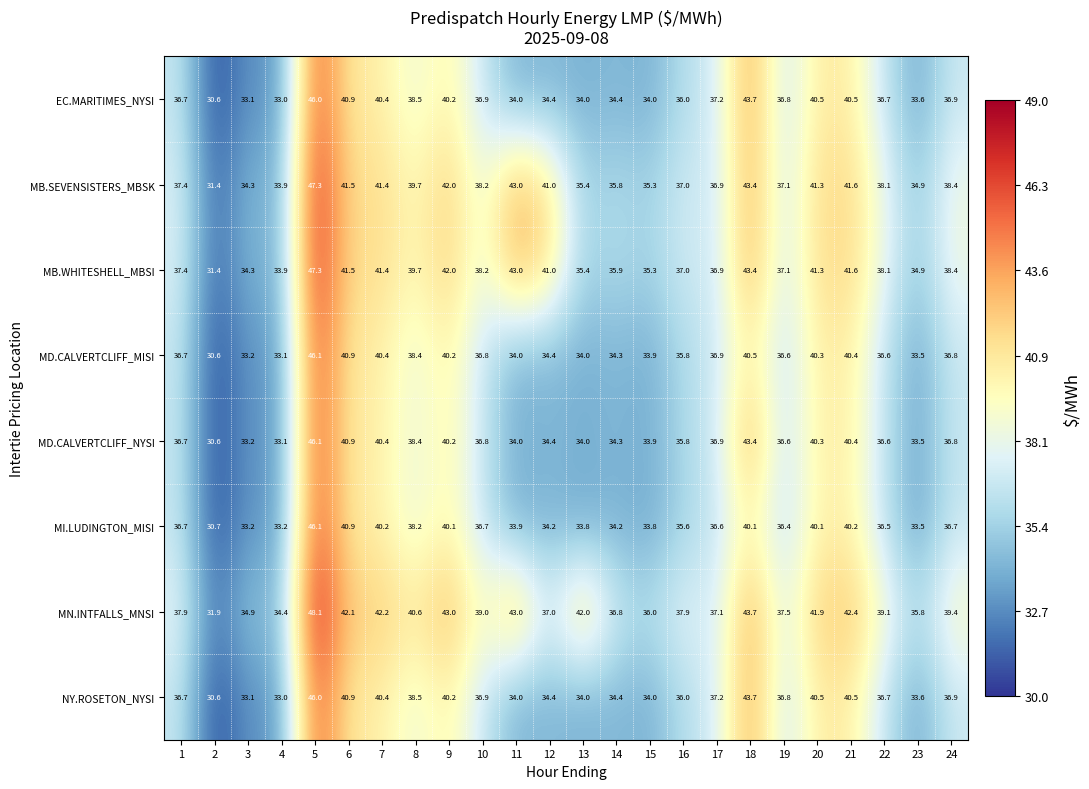

What is the difference between the maximum and minimum values in the EC.MARITIMES_NYSI series?

15.4